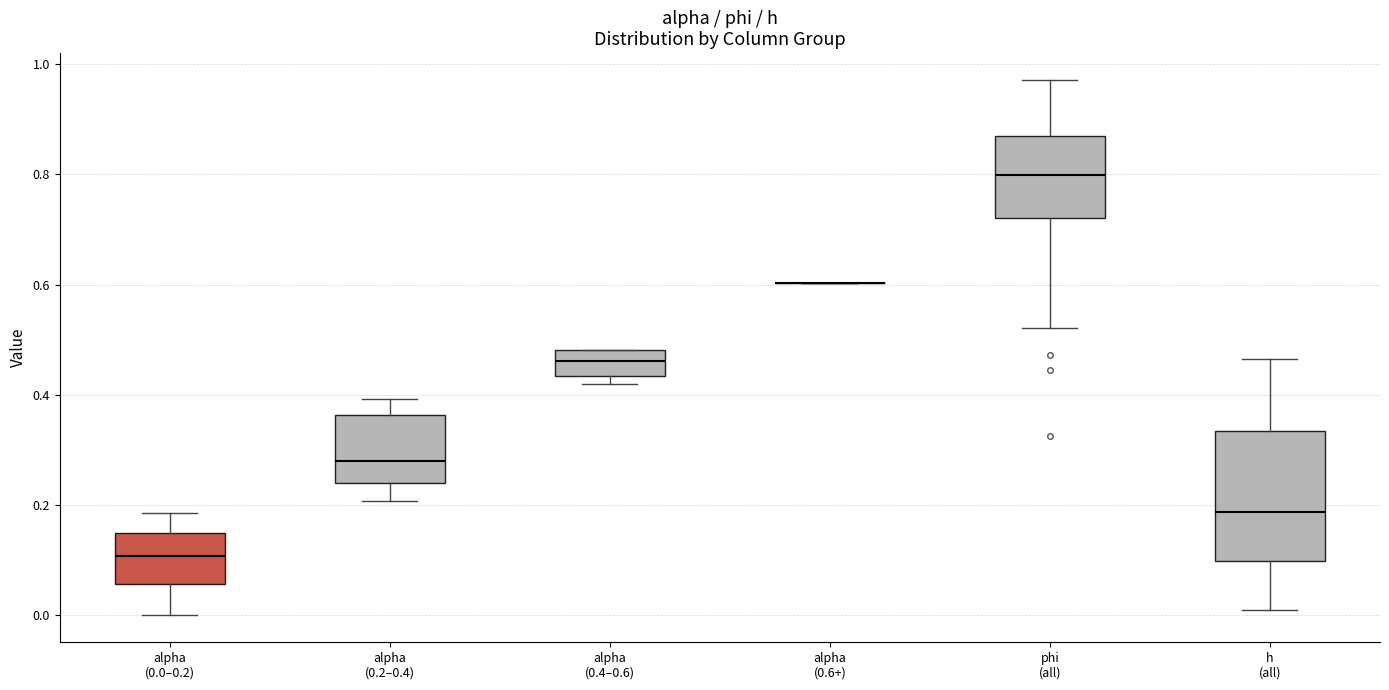

Reading left to right, read every box against the y-axis: the position of its median line, the range the box covers, and the ends of its whiskers. The values are not printed on the chart, so give them approximately, as read against the axis.

alpha (0.0–0.2): median 0.10, box 0.06 to 0.14, whiskers 0.00 to 0.18
alpha (0.2–0.4): median 0.28, box 0.24 to 0.36, whiskers 0.20 to 0.40
alpha (0.4–0.6): median 0.46, box 0.44 to 0.48, whiskers 0.42 to 0.48
alpha (0.6+): box collapsed to a line at 0.60, whiskers 0.60 to 0.60
phi (all): median 0.80, box 0.72 to 0.86, whiskers 0.52 to 0.98
h (all): median 0.18, box 0.10 to 0.34, whiskers 0.02 to 0.46